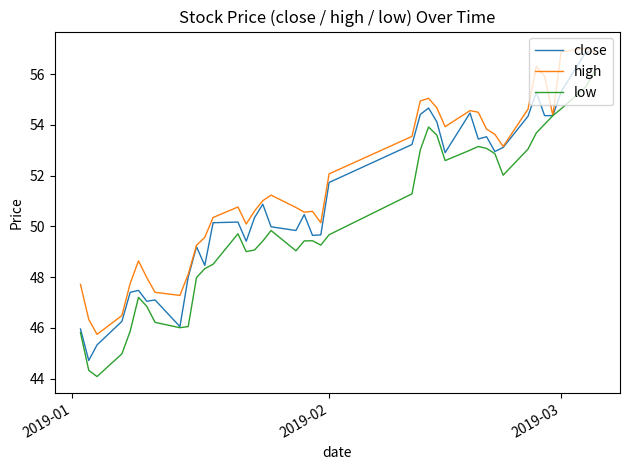

What is the minimum value shown in the chart?

44.1